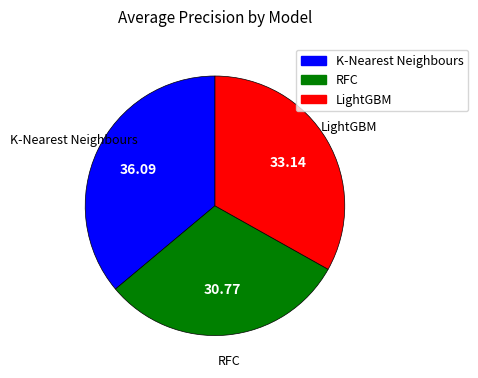

Which category has the biggest portion of the pie?

K-Nearest Neighbours